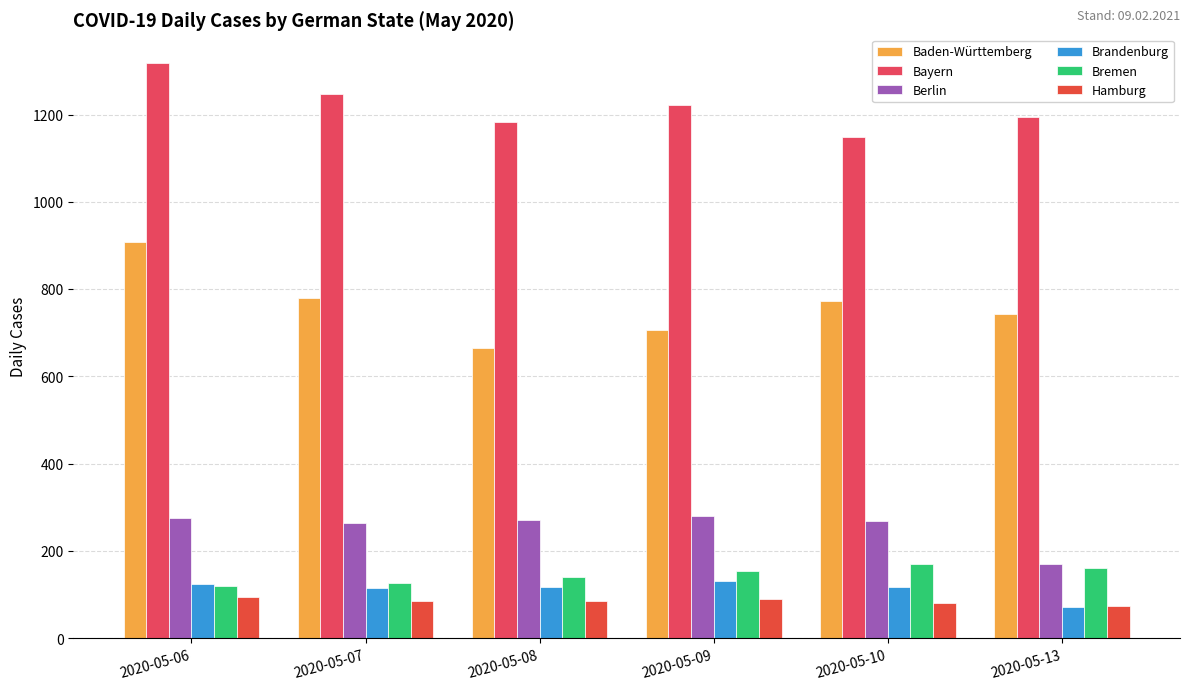

How many bars are there in each group?

6